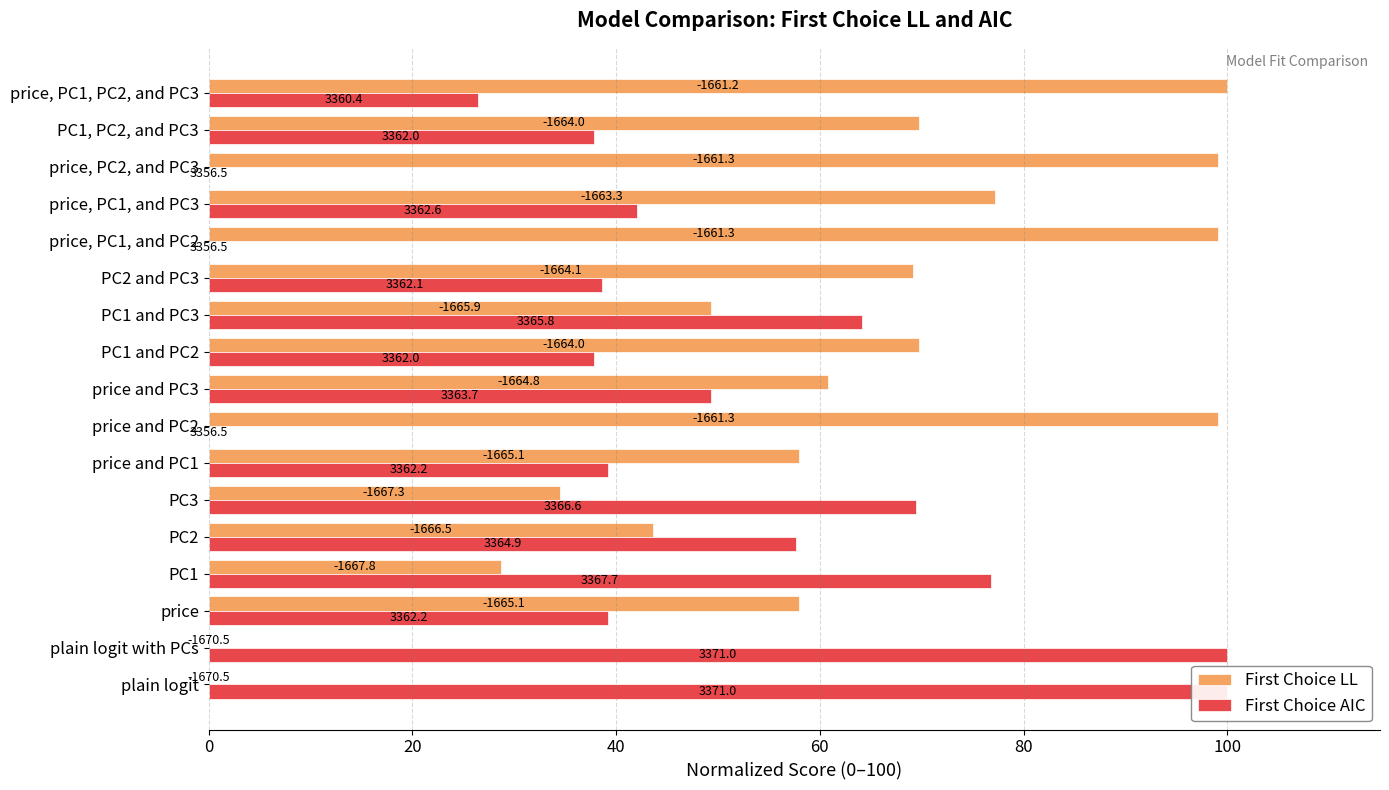

What position from the left is PC2?

5